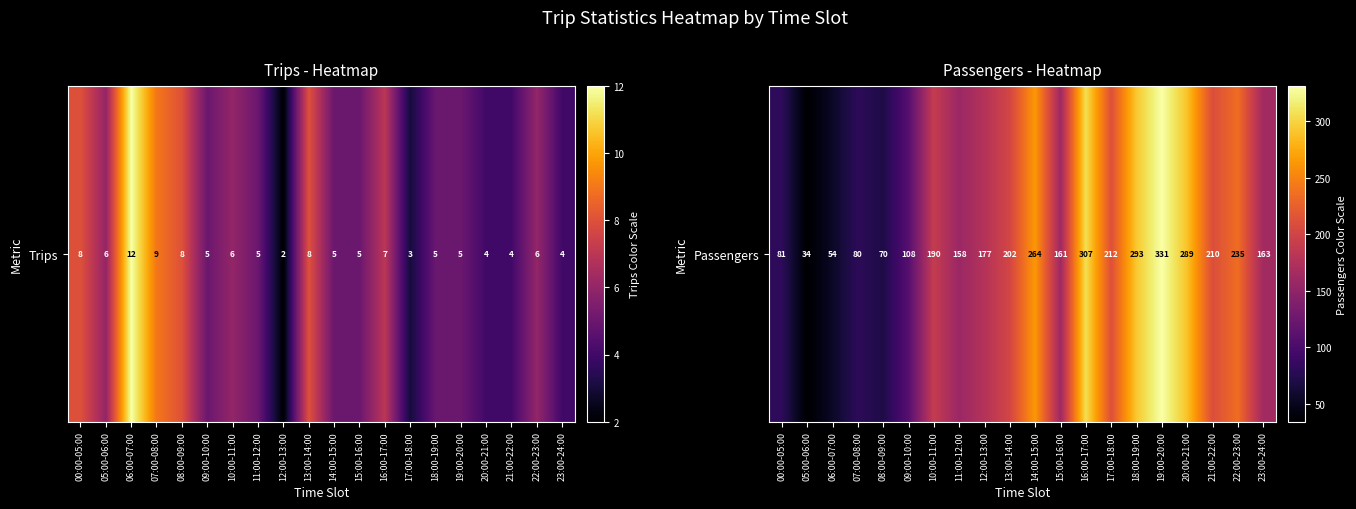

Reading left to right, list all the values displayed in this chart.

00:00-05:00=81	05:00-06:00=34	06:00-07:00=54	07:00-08:00=80	08:00-09:00=70	09:00-10:00=108	10:00-11:00=190	11:00-12:00=158	12:00-13:00=177	13:00-14:00=202	14:00-15:00=264	15:00-16:00=161	16:00-17:00=307	17:00-18:00=212	18:00-19:00=293	19:00-20:00=331	20:00-21:00=289	21:00-22:00=210	22:00-23:00=235	23:00-24:00=163